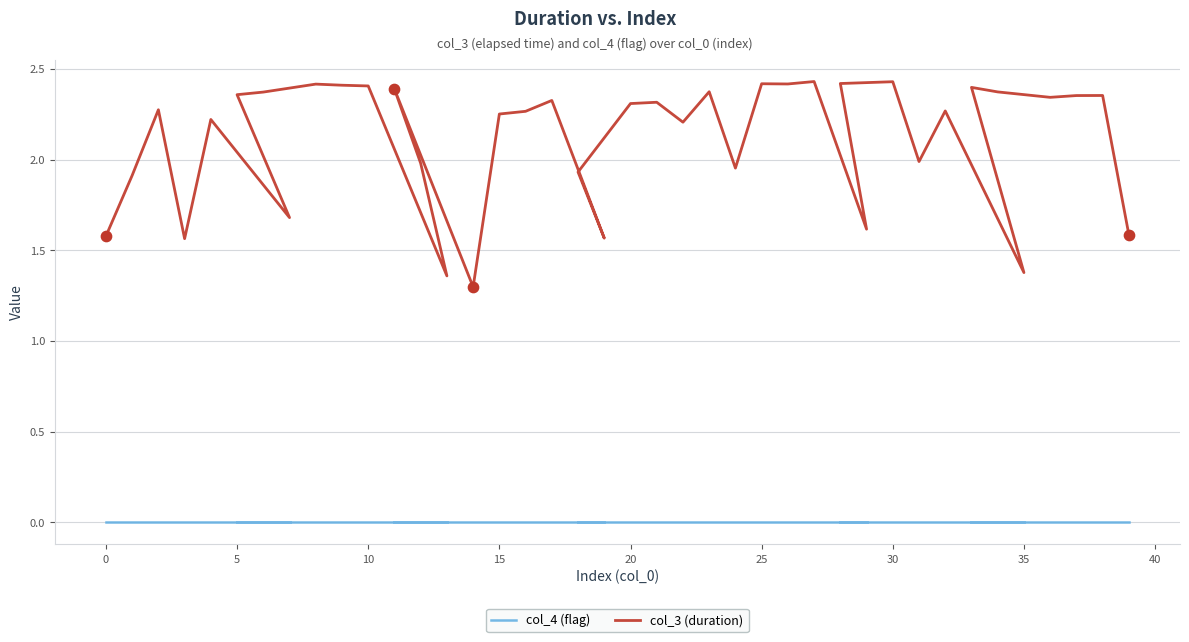

Which series has the widest spread of Y values?

col_3 (duration)